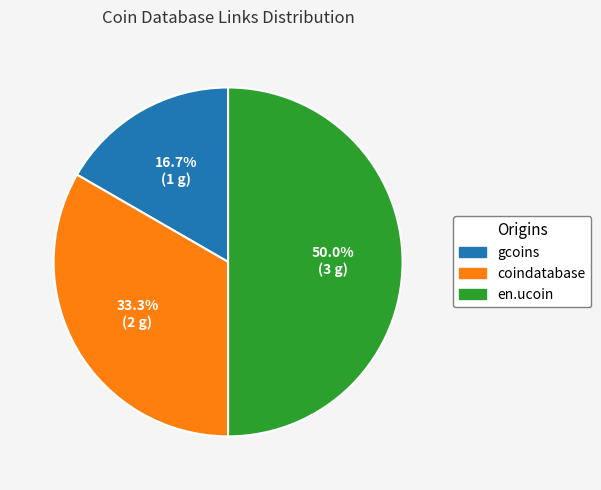

How many segments does this pie chart have?

3